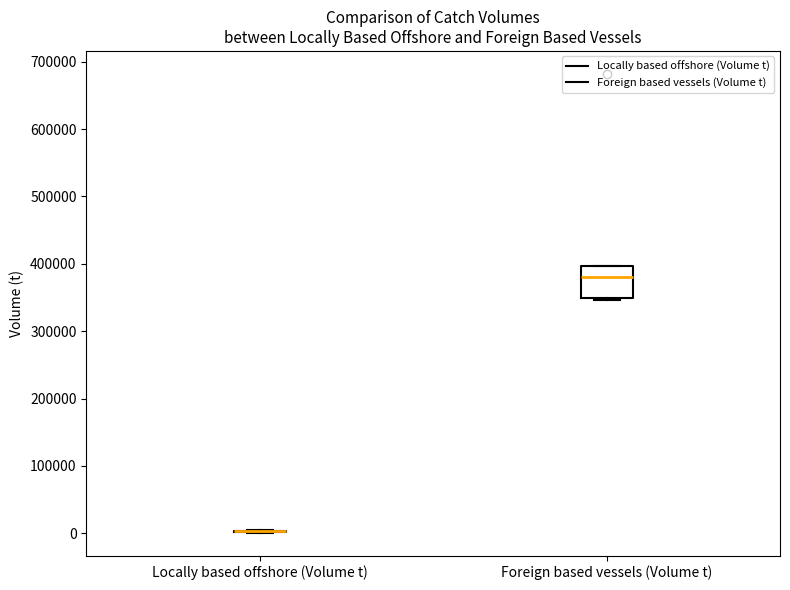

Comparing the boxes themselves (not the whiskers), which one is the tallest?

Foreign based vessels (Volume t)